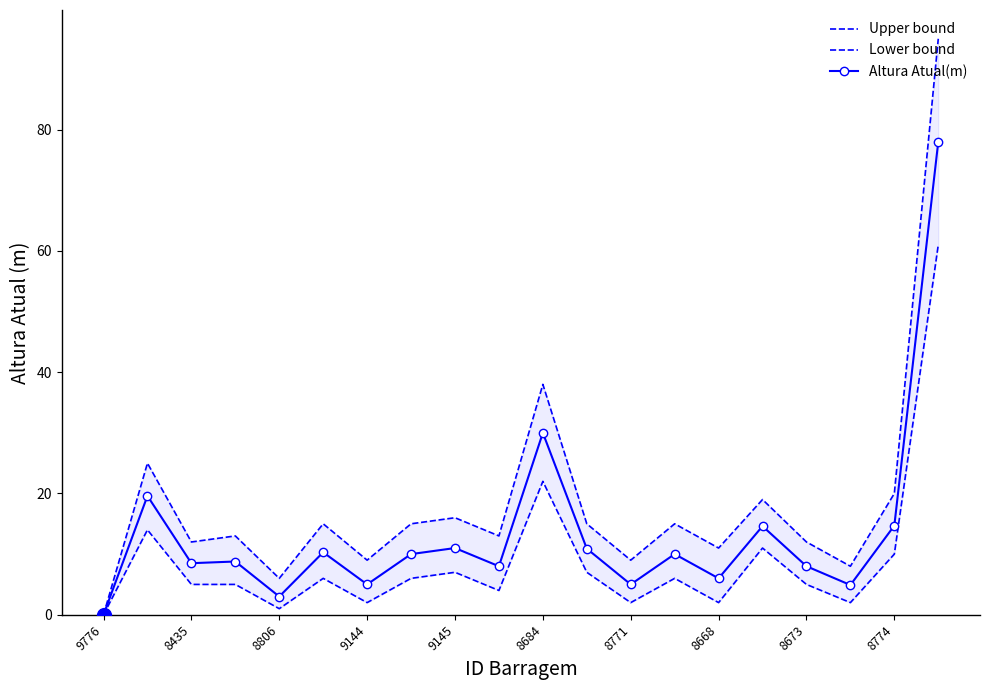

At which category is the sum across all series the highest?

19